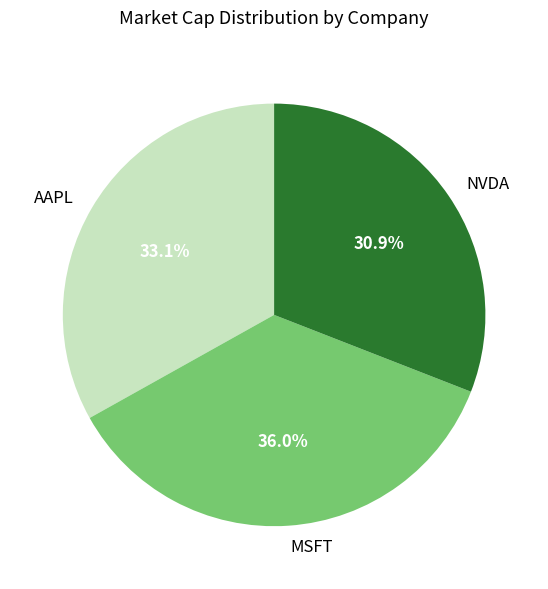

What percentage is NOT represented by MSFT?

64.0%